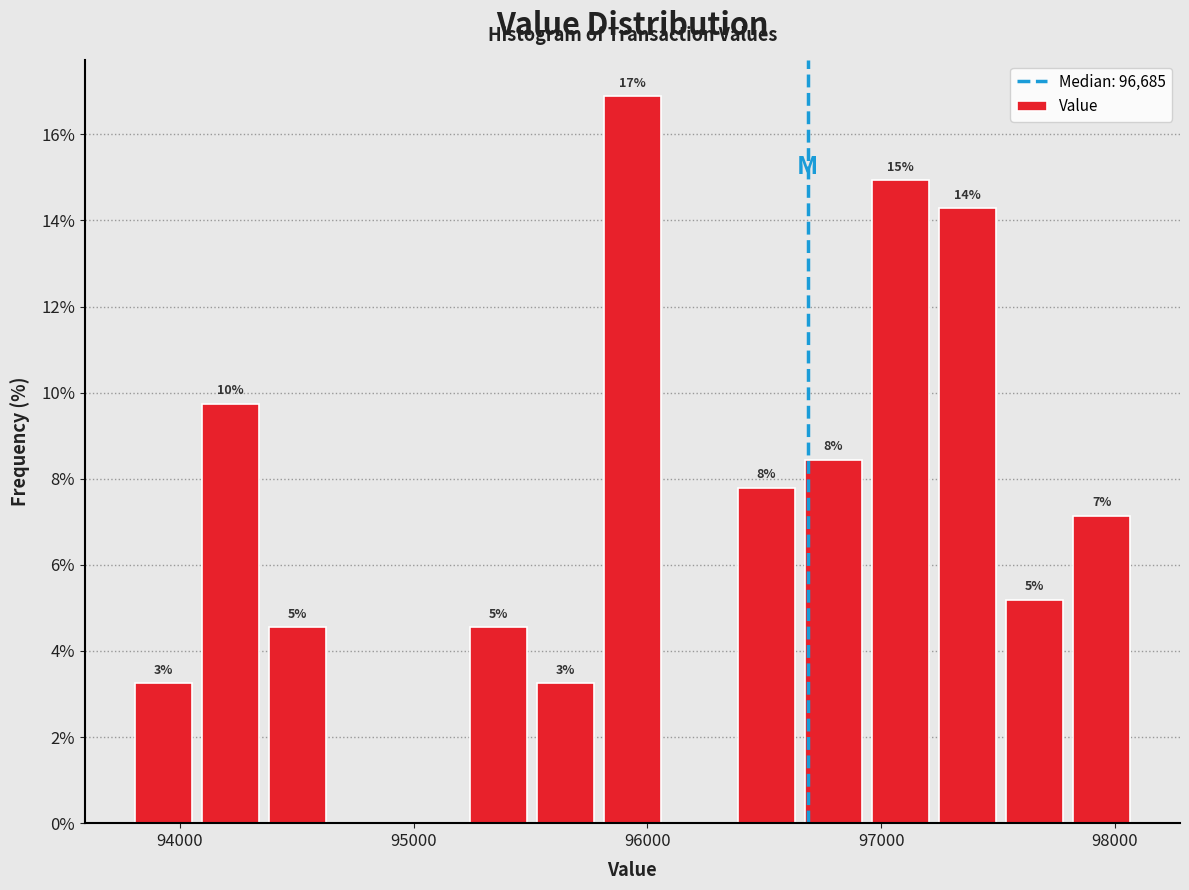

Read against the x-axis, roughly where is the centre of the tallest bar?

95900